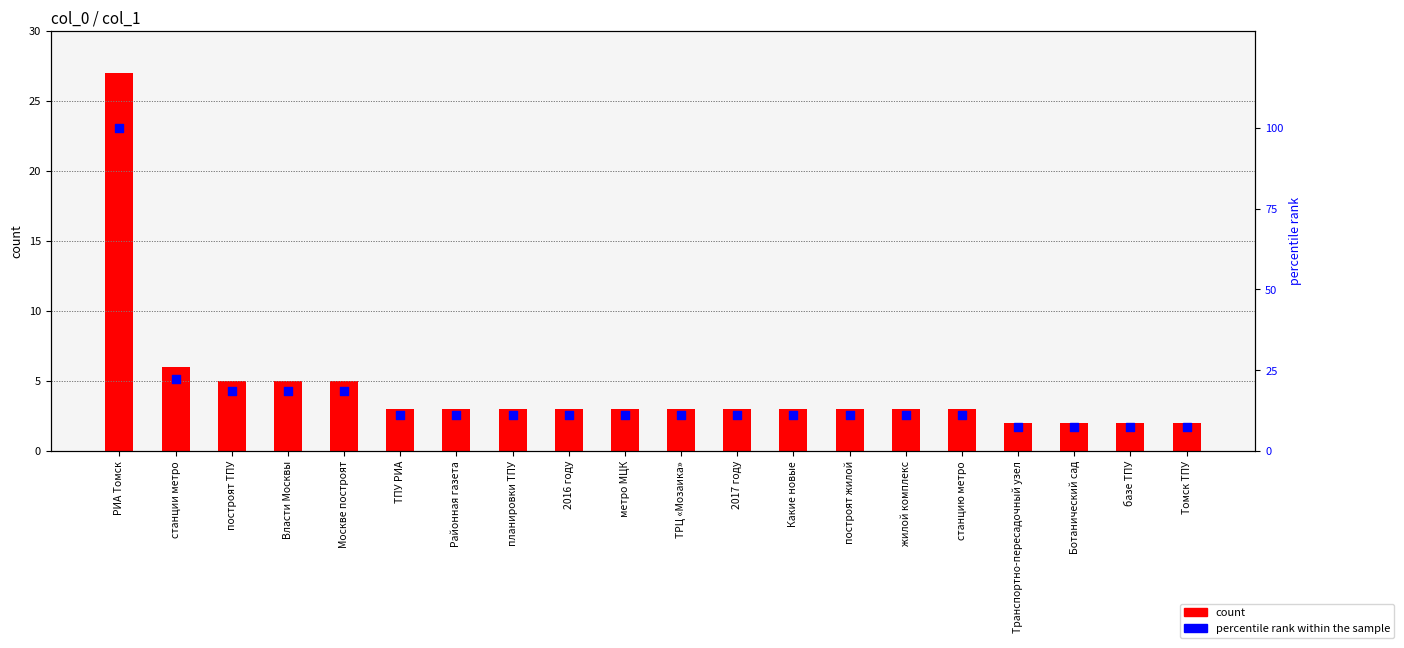

Which series has the largest Y range (max minus min)?

percentile rank within the sample